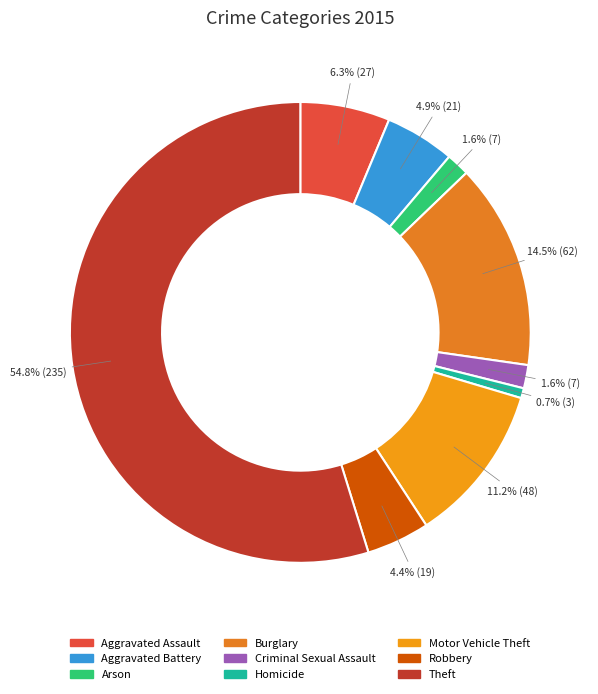

How many slices are in this pie chart?

9